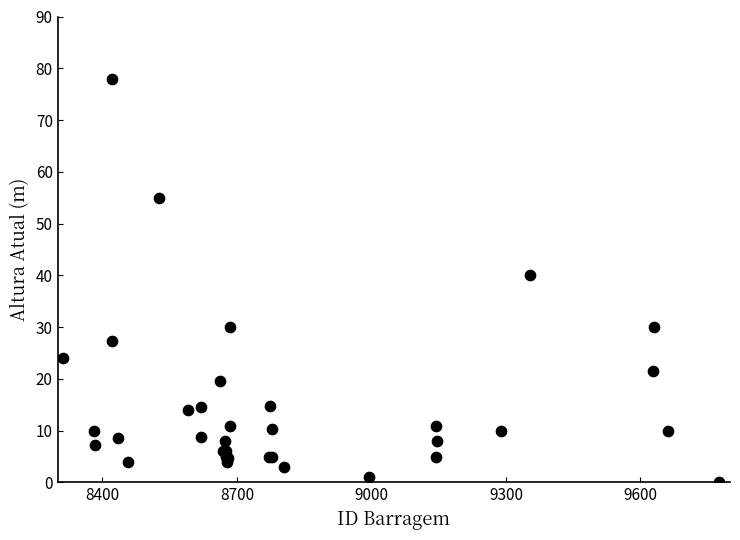

What Y value in the scatter plot is closest to 39?

40.0